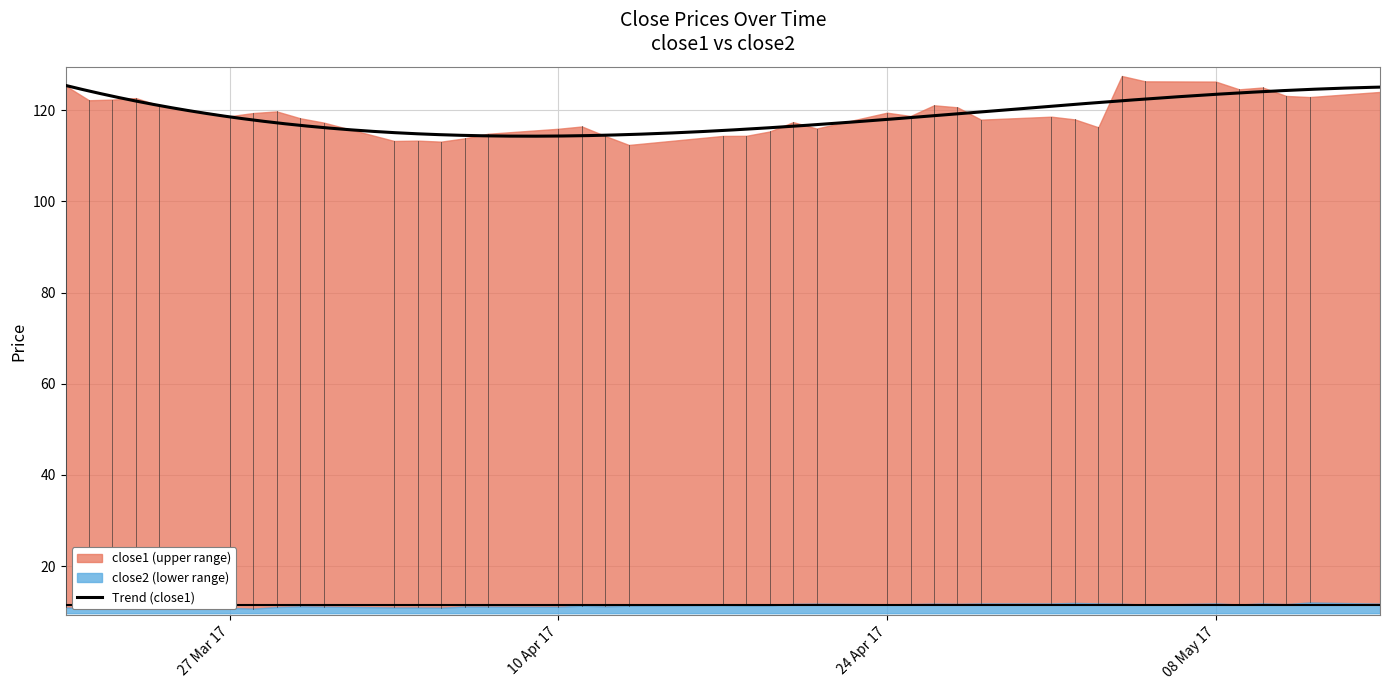

How many data points in close2 are less than 11?

10